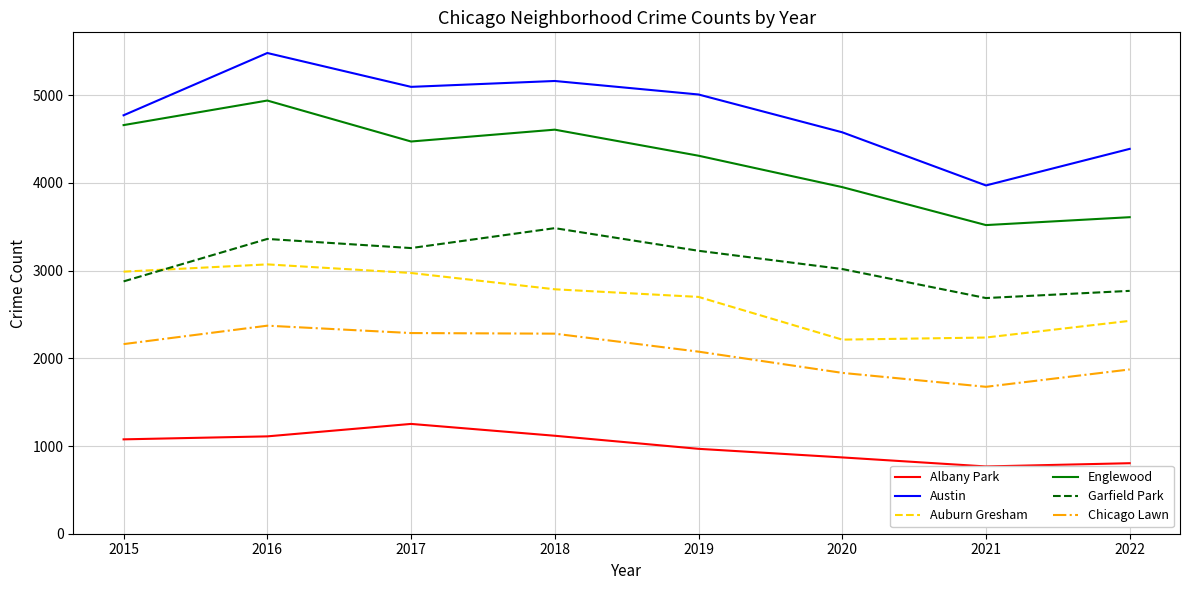

Is this an area chart (filled region under the line)?

No